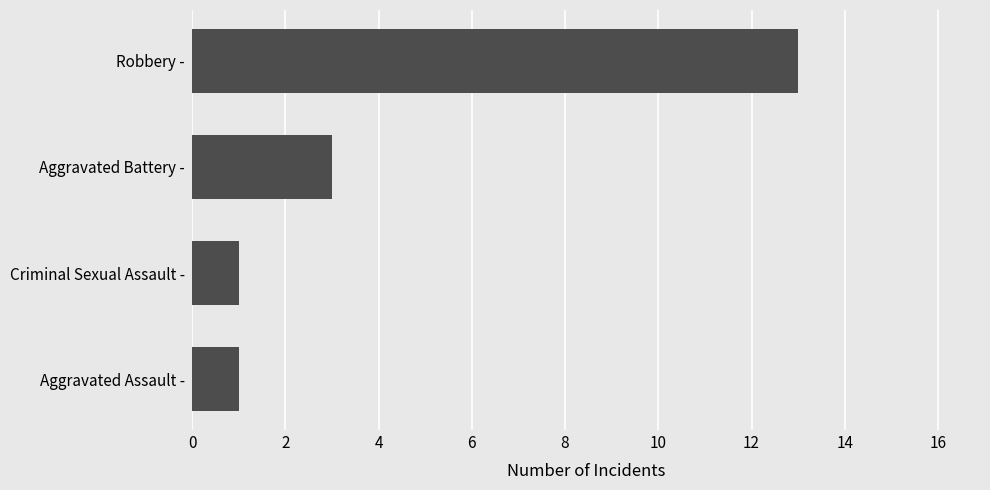

How many series are shown in this chart?

1